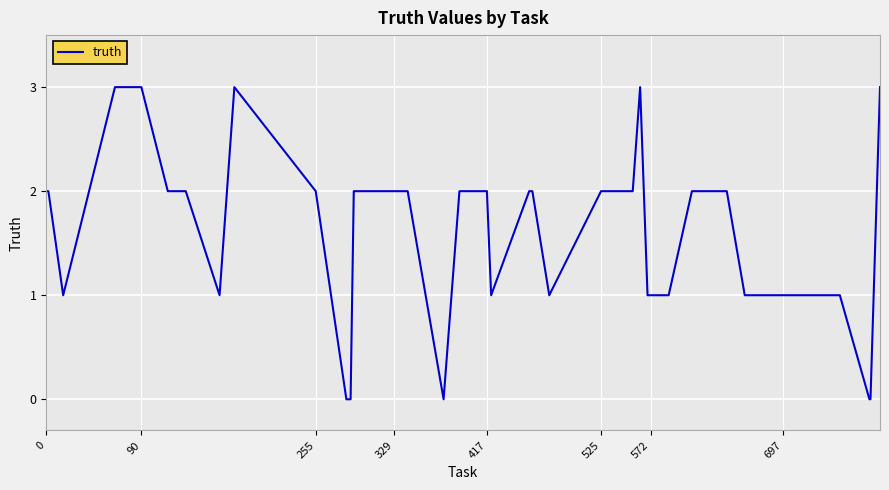

Reading left to right, what are all the values shown in this chart?

2	2	1	3	3	3	2	2	1	3	2	0	0	2	2	2	2	0	2	2	2	1	2	2	1	2	2	2	3	1	1	1	2	2	1	1	1	0	0	3